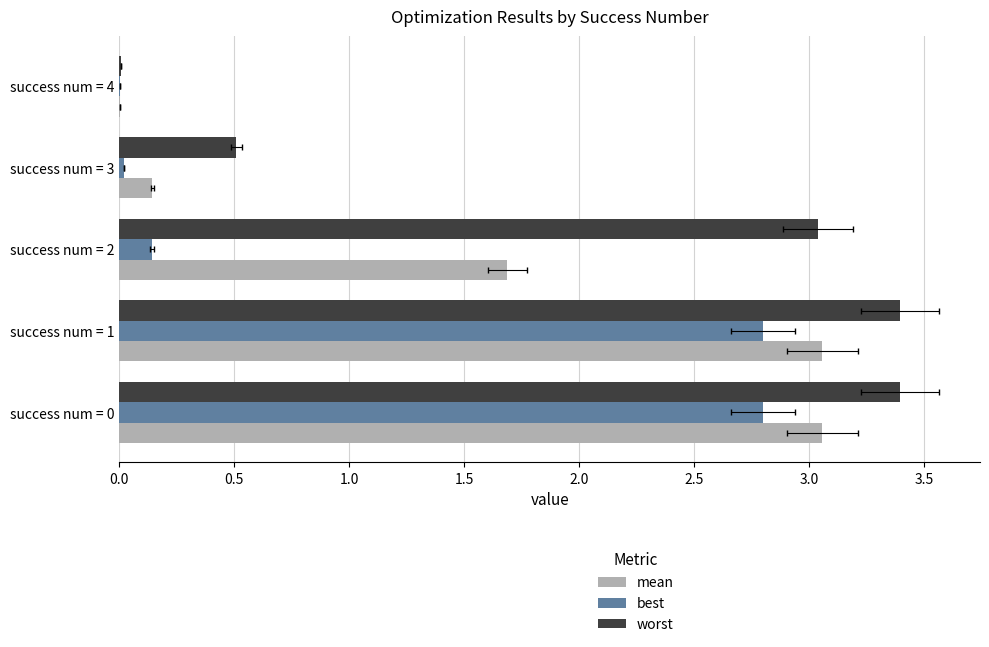

How many bars are there in each group?

3